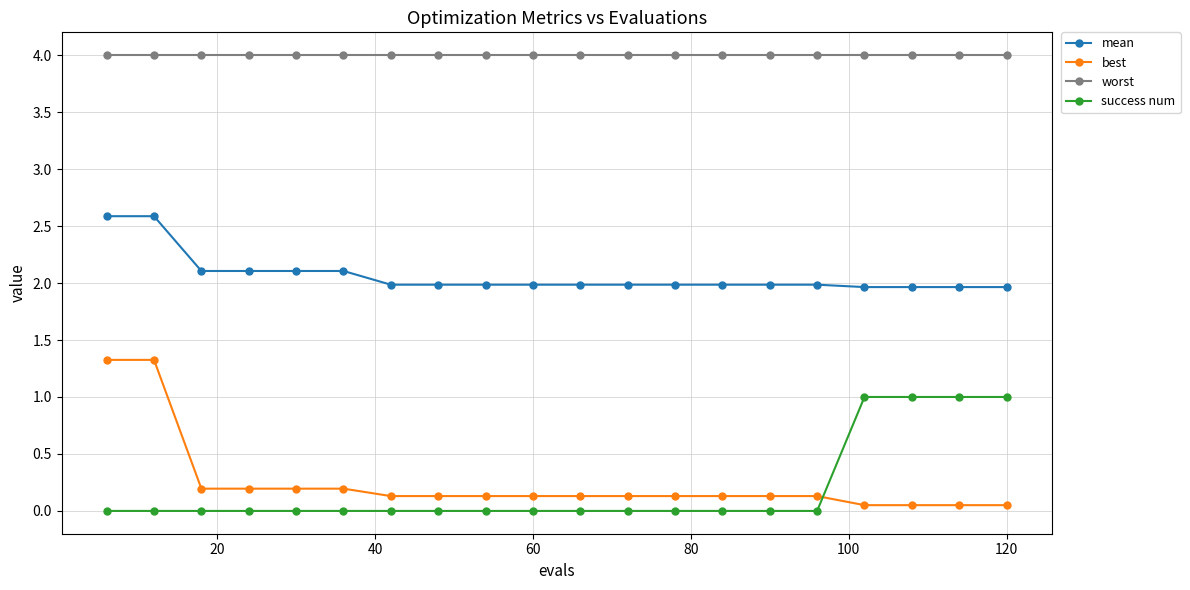

Which series has the largest range (max minus min)?

best